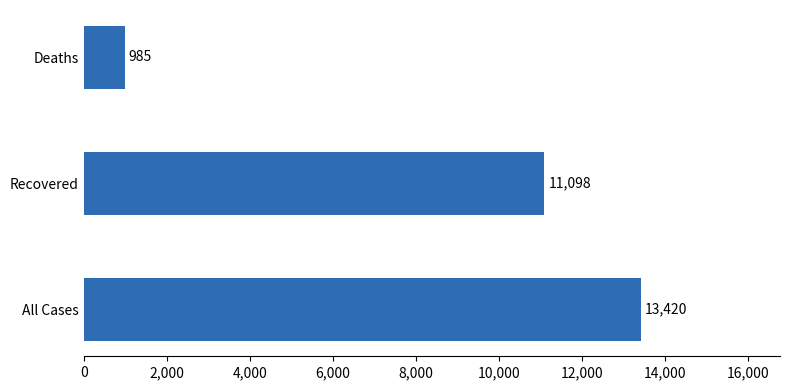

Reading top to bottom, extract all data points from this chart.

985	11098	13420